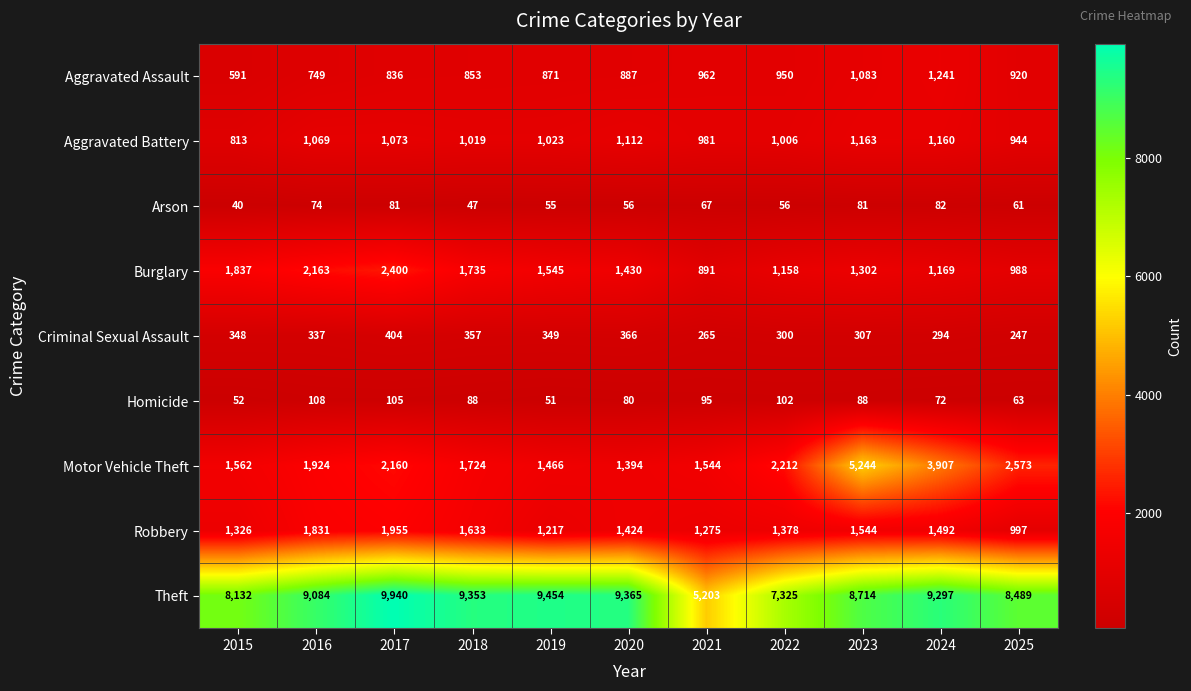

How many distinct data groups are displayed?

9